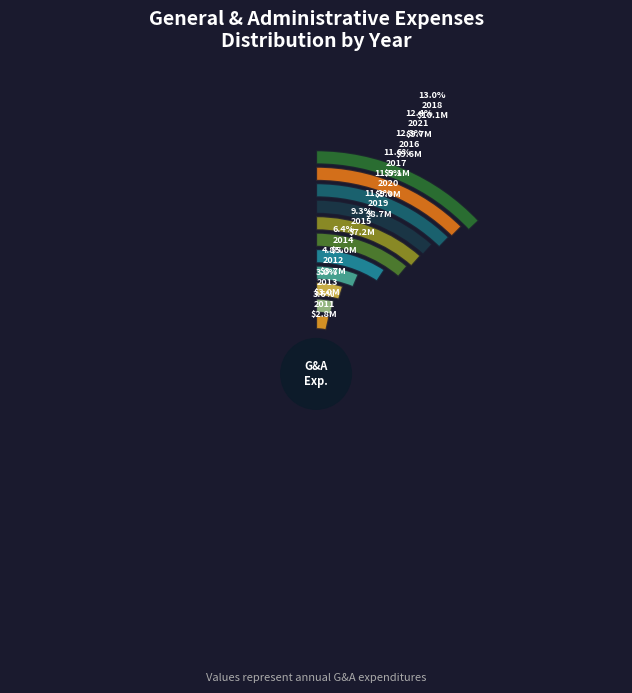

Does any single category account for the majority?

No